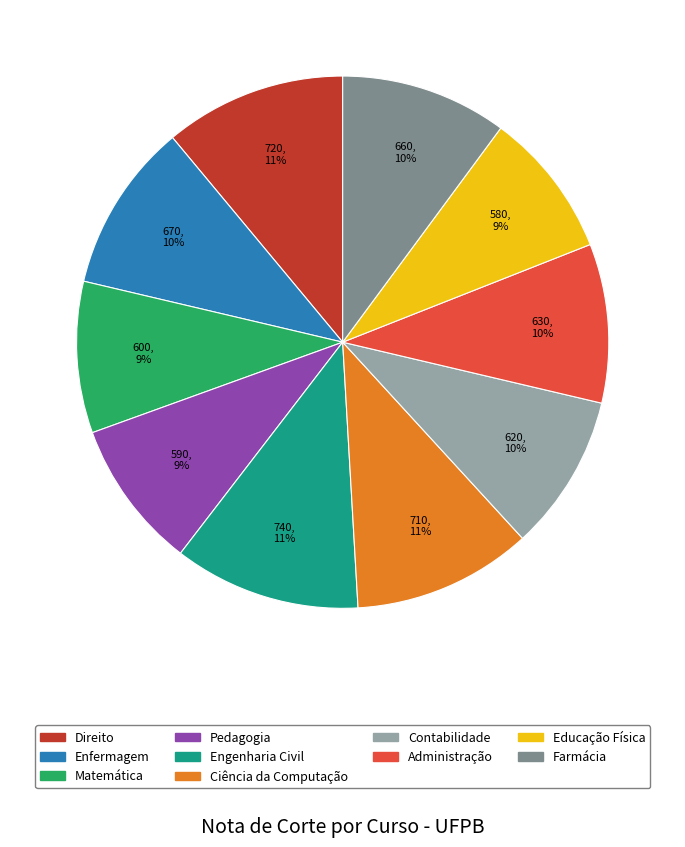

Combined, do Direito and Enfermagem account for over 50%?

No